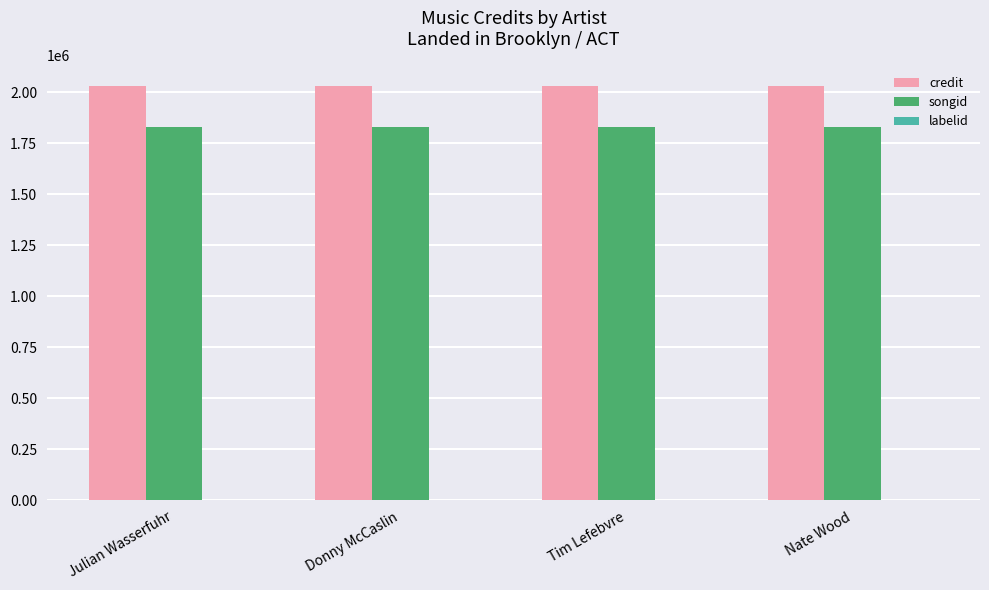

What is the maximum value for songid?

1827940